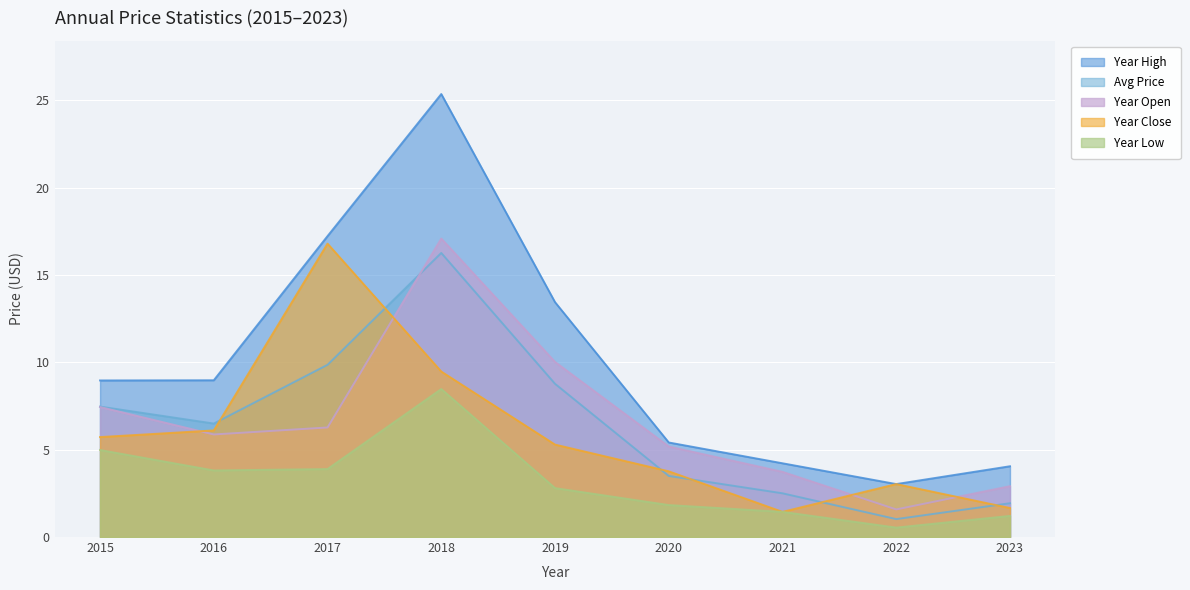

True or false: year_close has more than 2 points higher than both neighbors.

False